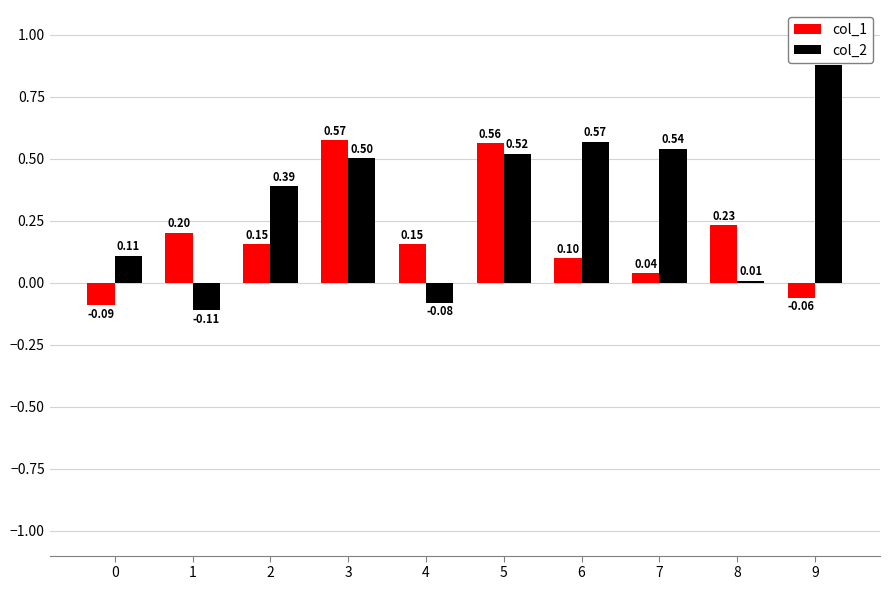

What is the average value of the col_1 series?

0.2